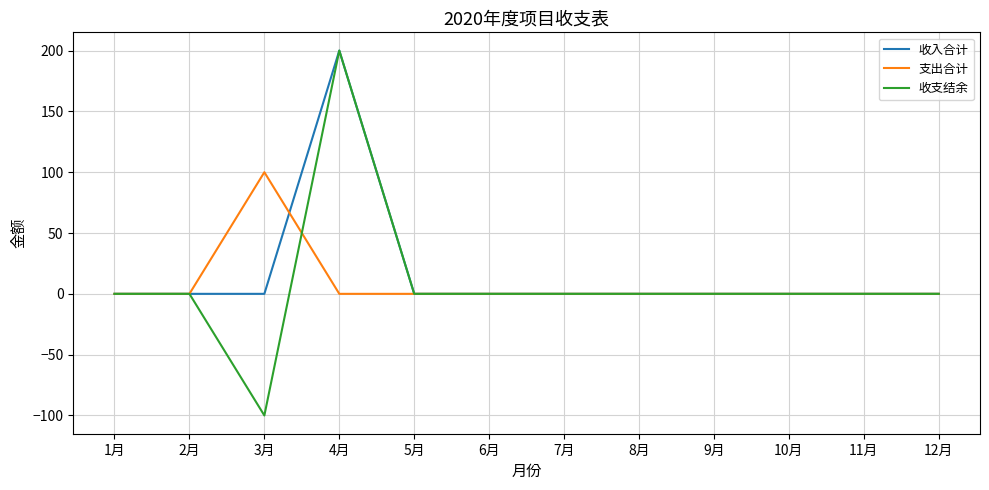

Reading left to right, what are all the values shown in this chart?

收入合计: 0	0	0	200	0	0	0	0	0	0	0	0
支出合计: 0	0	100	0	0	0	0	0	0	0	0	0
收支结余: 0	0	-100	200	0	0	0	0	0	0	0	0